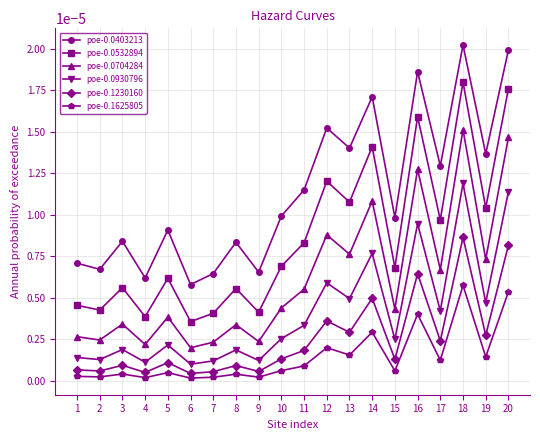

What are all the series names shown in the legend?

poe-0.0403213, poe-0.0532894, poe-0.0704284, poe-0.0930796, poe-0.1230160, poe-0.1625805